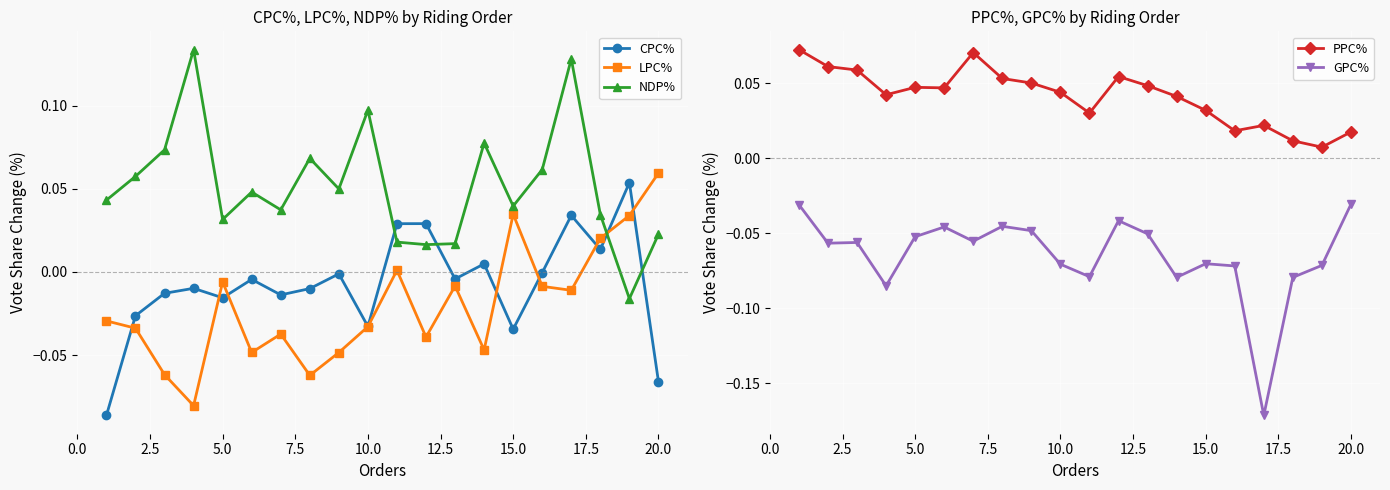

True or false: CPC% and NDP% cross at least once.

True